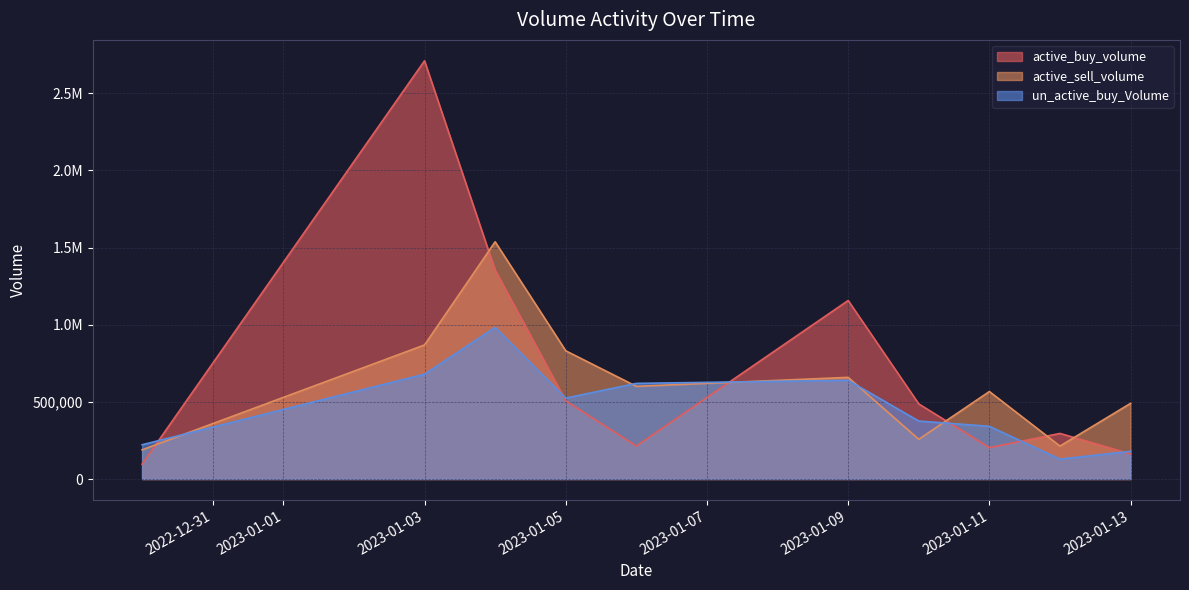

What is the difference between the un_active_buy_Volume values at 2022-12-30 and 2023-01-06?

397700